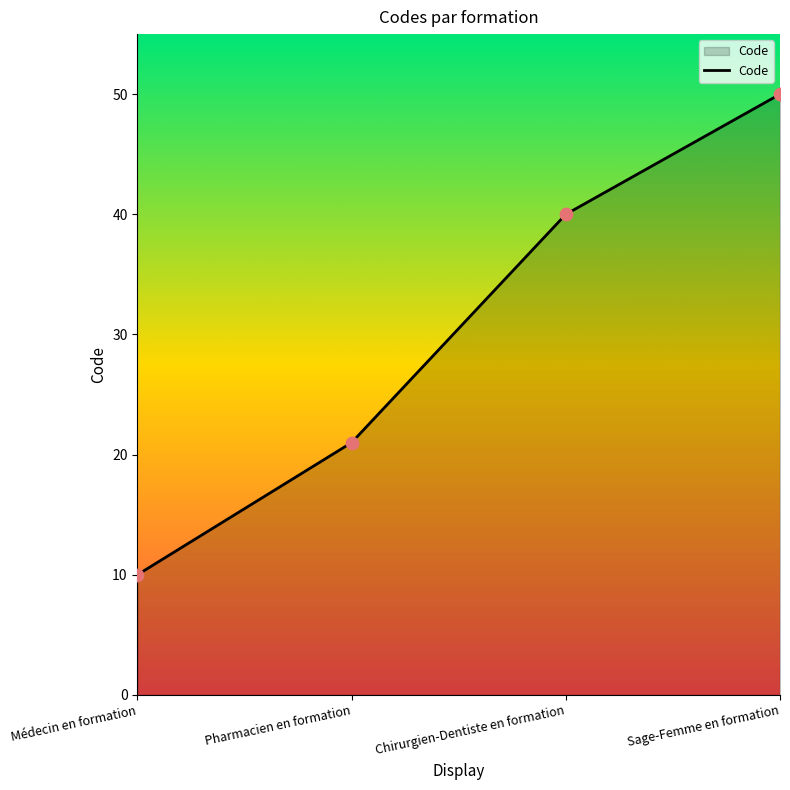

What is the change in value from Pharmacien en formation to Sage-Femme en formation?

+29